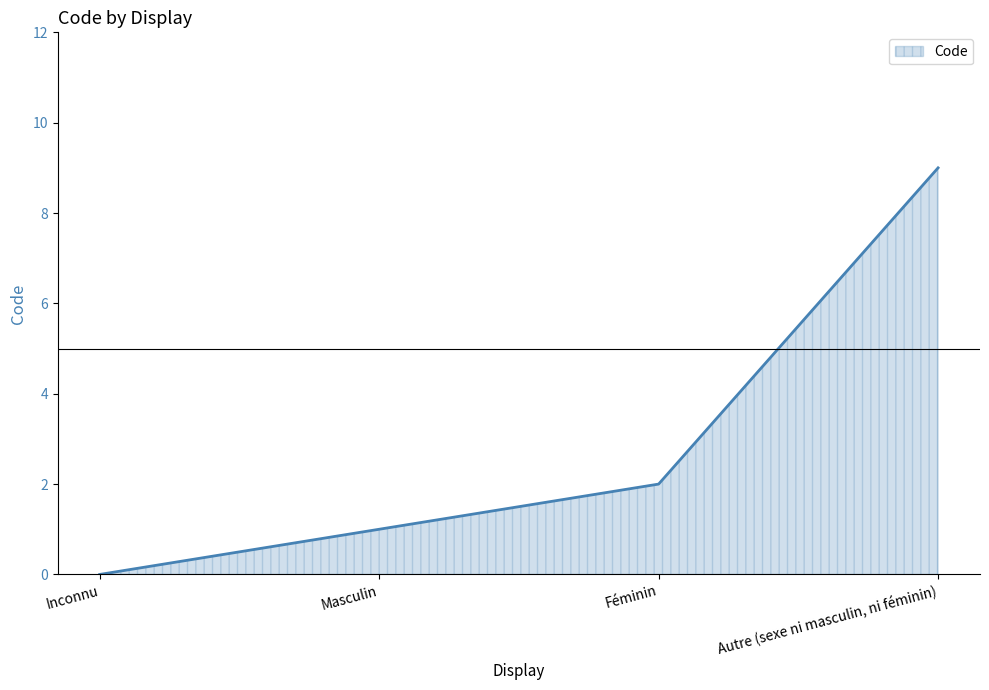

What position from the right is Féminin?

2